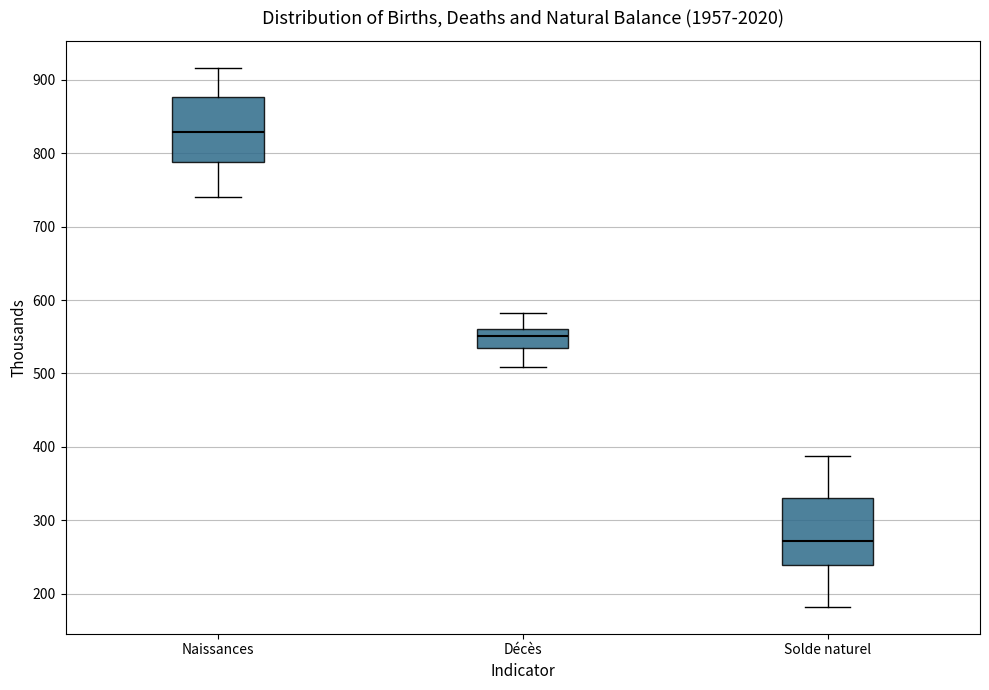

Which box's median line is the lowest?

Solde naturel